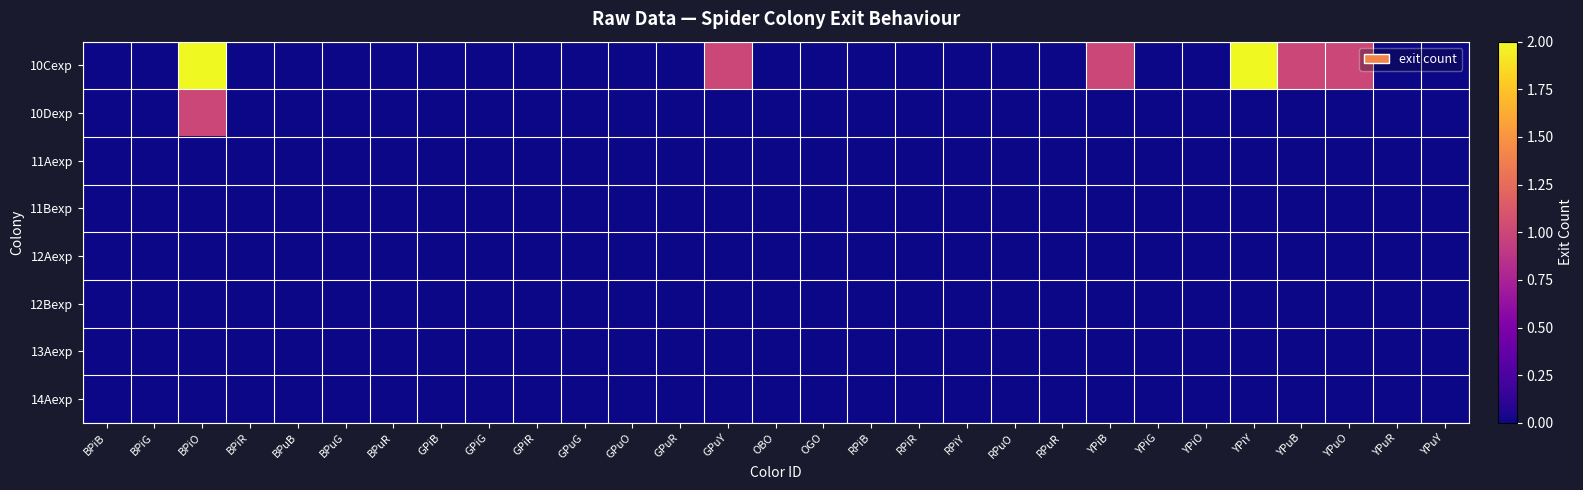

Which has a higher value, BPiO or YPiB?

BPiO